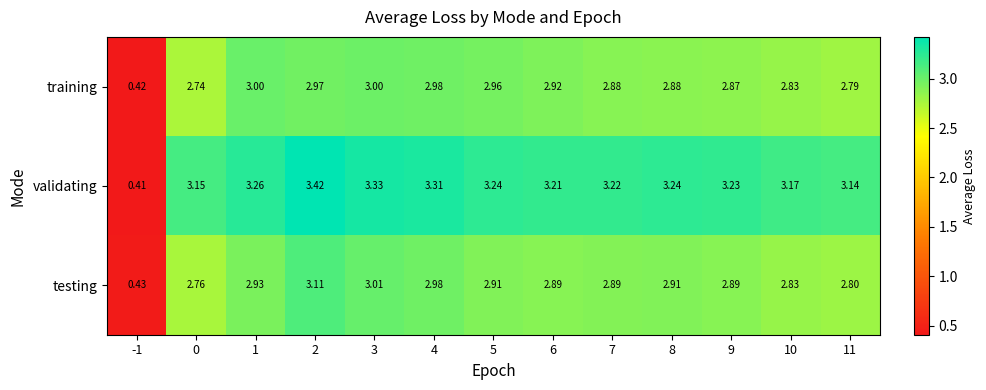

Which series has the largest total across all categories?

validating